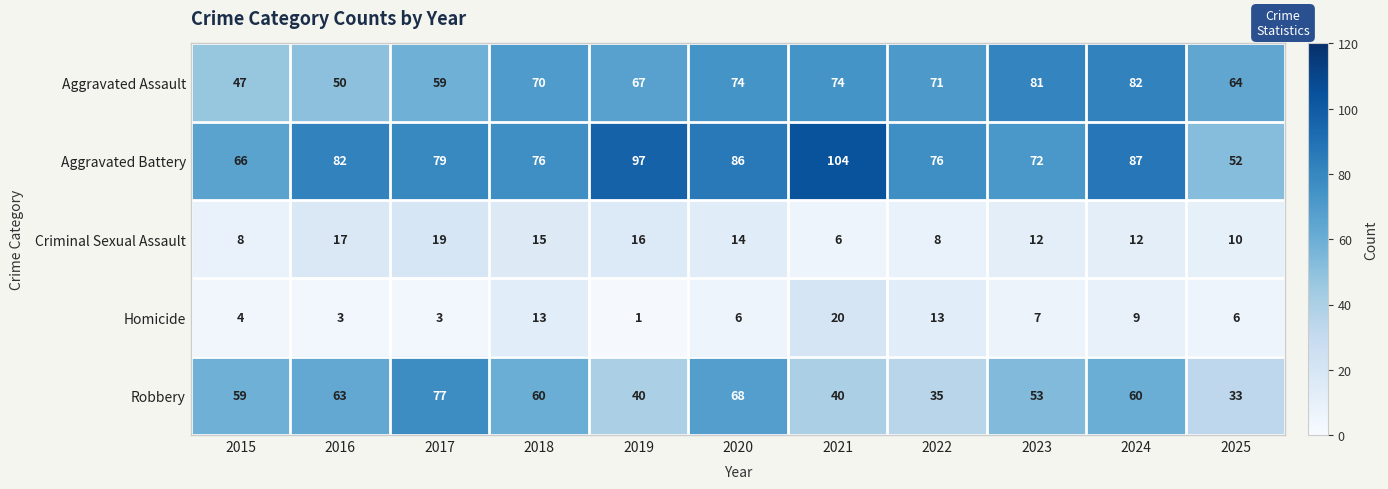

Which series has the largest total across all categories?

Aggravated Battery